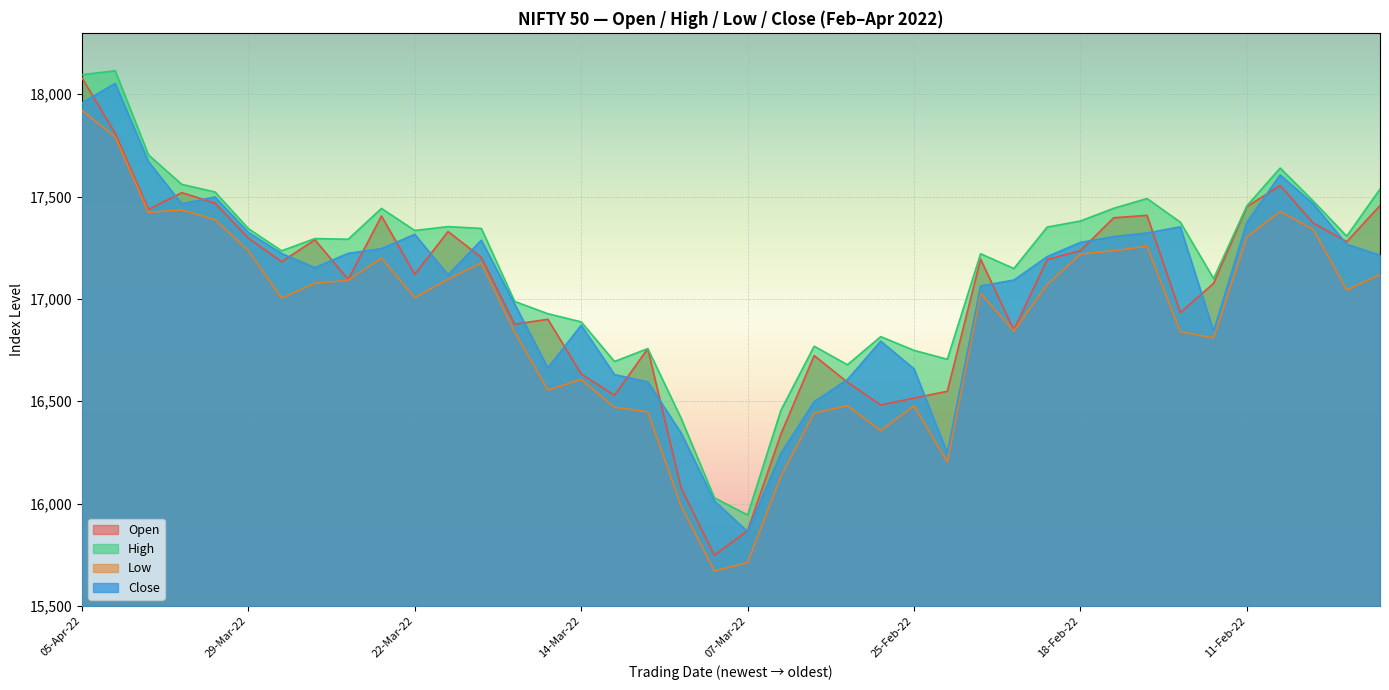

True or false: Low and Open intersect in this chart.

False